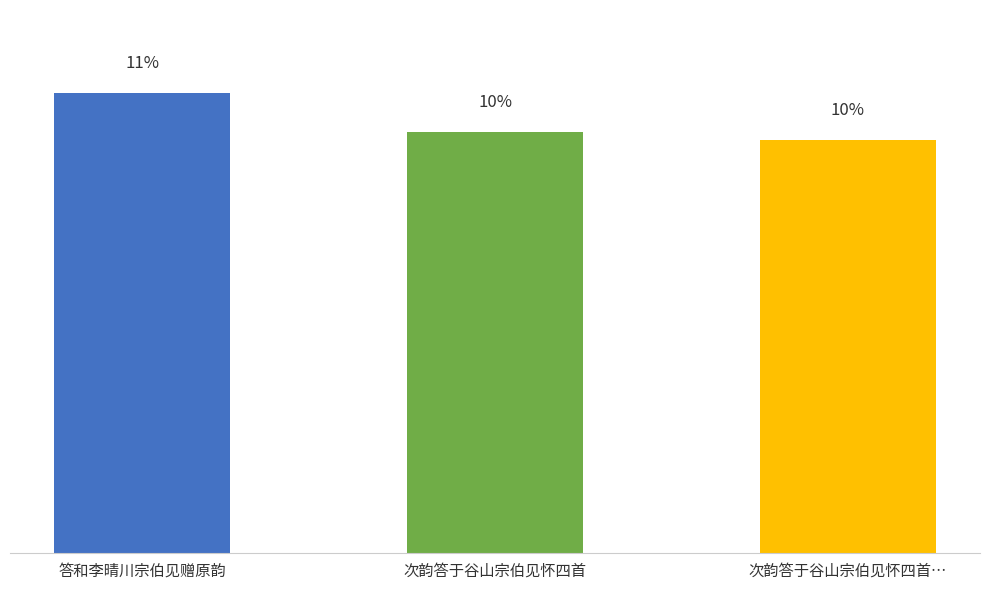

What position from the left is 次韵答于谷山宗伯见怀四首…?

3